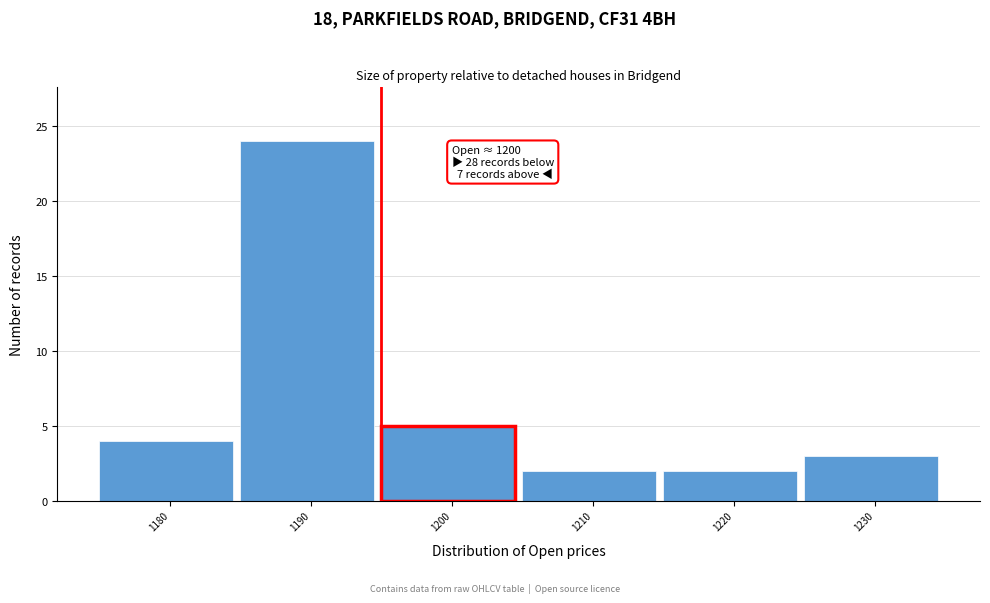

Reading left to right, transcribe all the data shown in this chart.

4	24	5	2	2	3